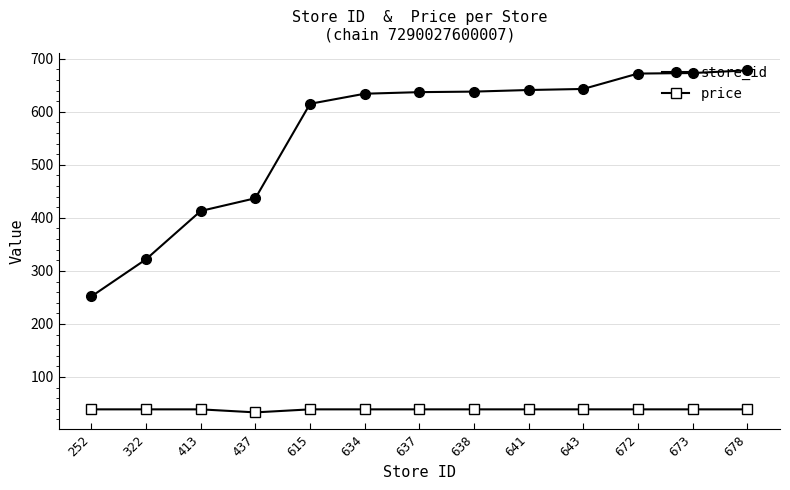

What is the difference between the highest and lowest values at 678?

639.0